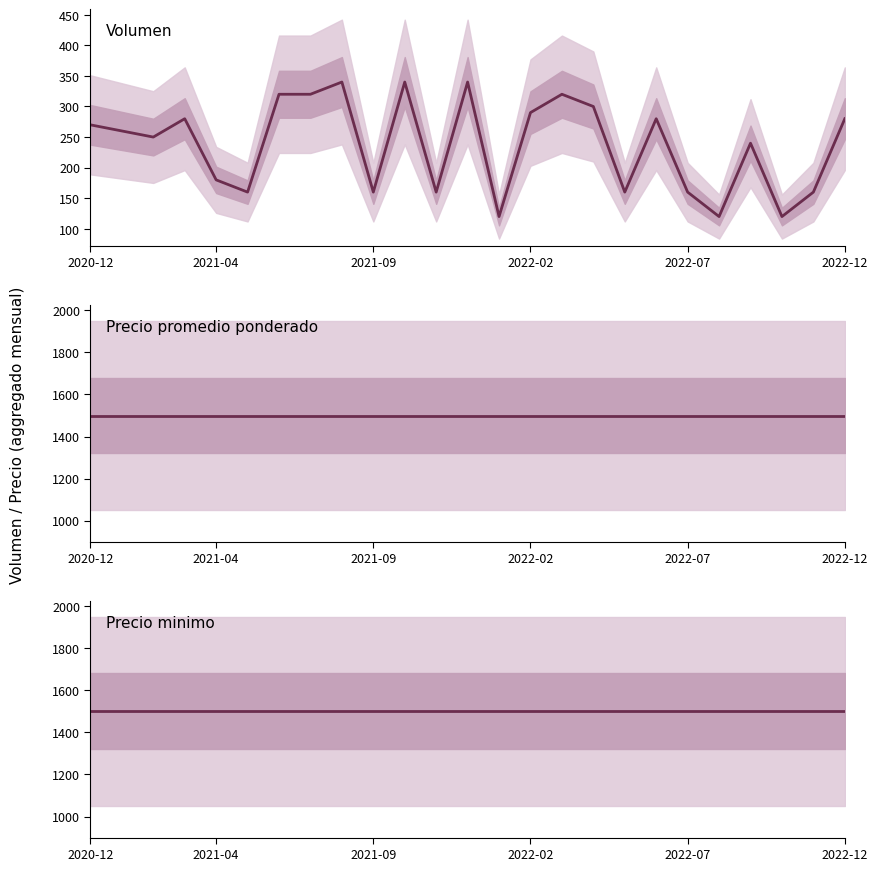

What is the value of the Precio promedio ponderado point at the 22nd from the left?

1500